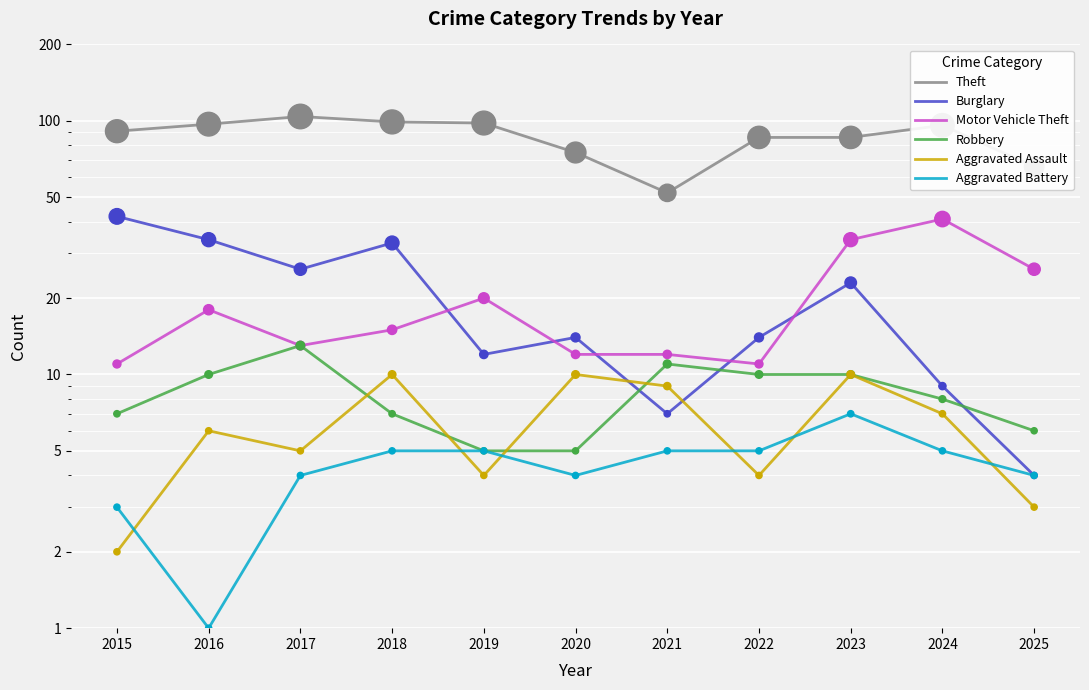

Which series has the largest total across all categories?

Theft